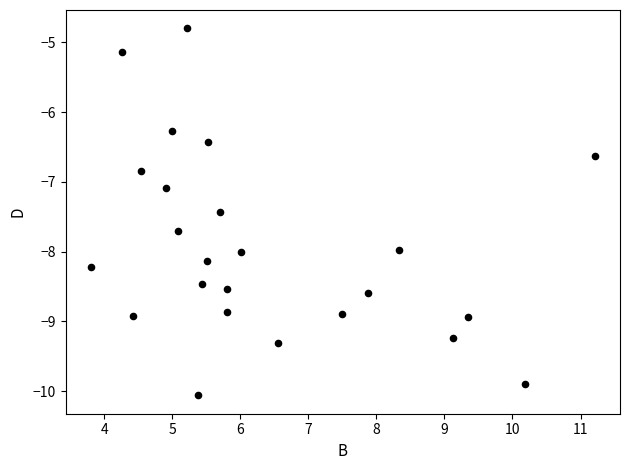

What is the range of X values (max minus min)?

7.4